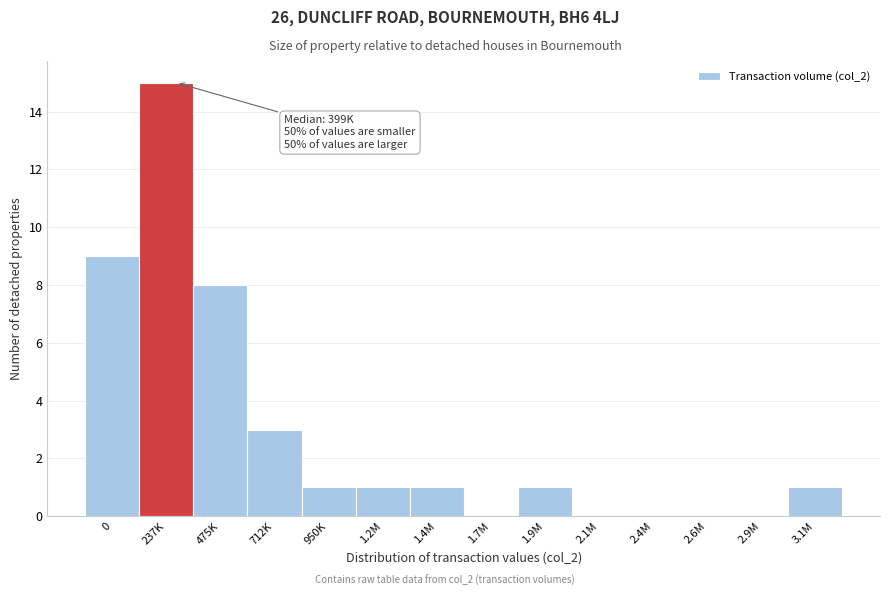

Reading right to left, list all the values displayed in this chart.

3.1M=1	2.9M=0	2.6M=0	2.4M=0	2.1M=0	1.9M=1	1.7M=0	1.4M=1	1.2M=1	950K=1	712K=3	475K=8	237K=15	0=9